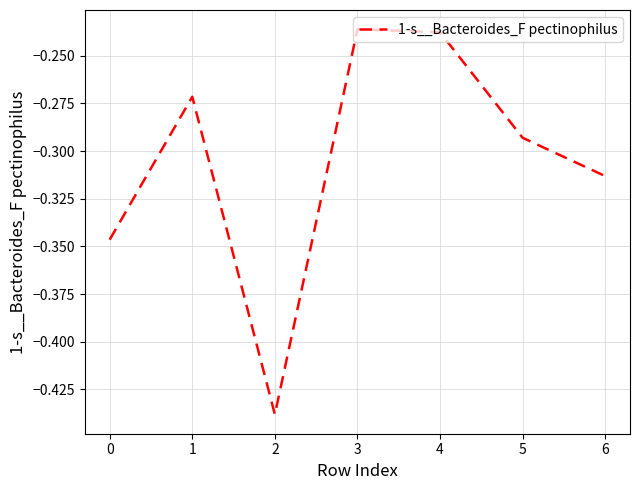

What is the sum of all values?

-2.1